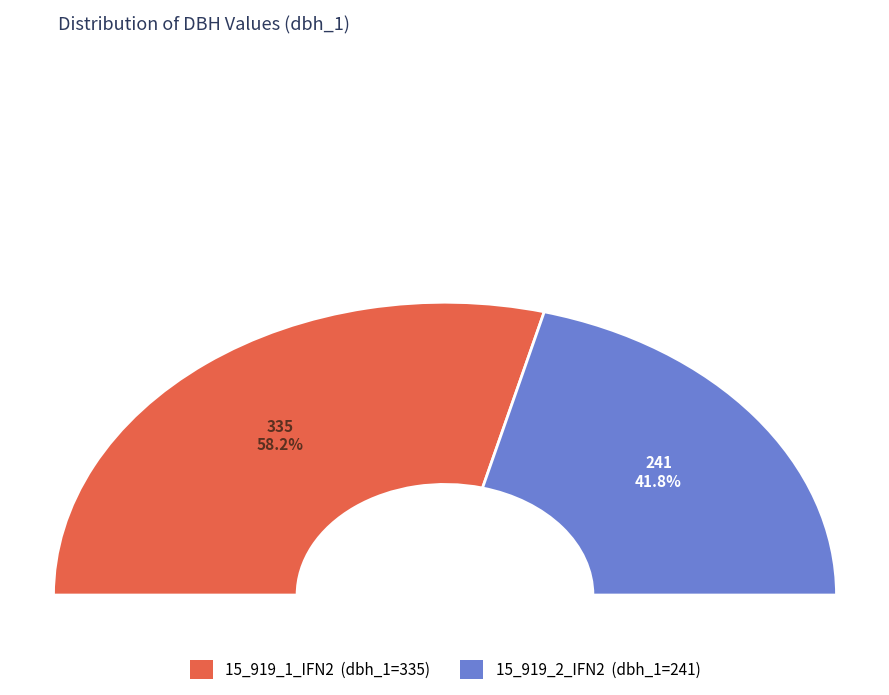

What portion of the pie excludes 15_919_1_IFN2?

41.8%